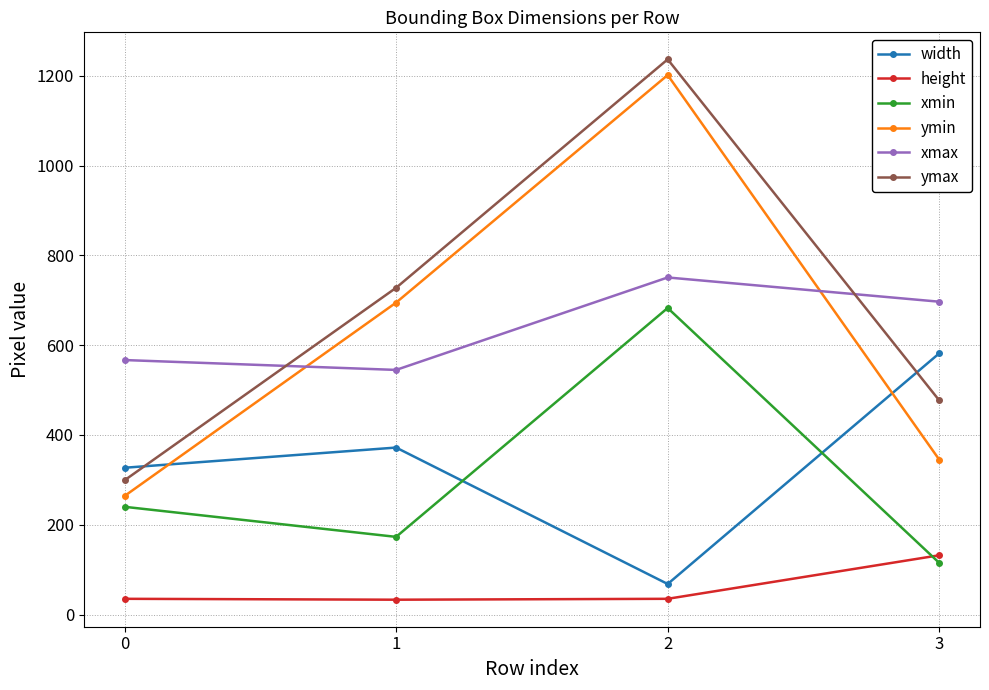

What are all the series names shown in the legend?

width, height, xmin, ymin, xmax, ymax